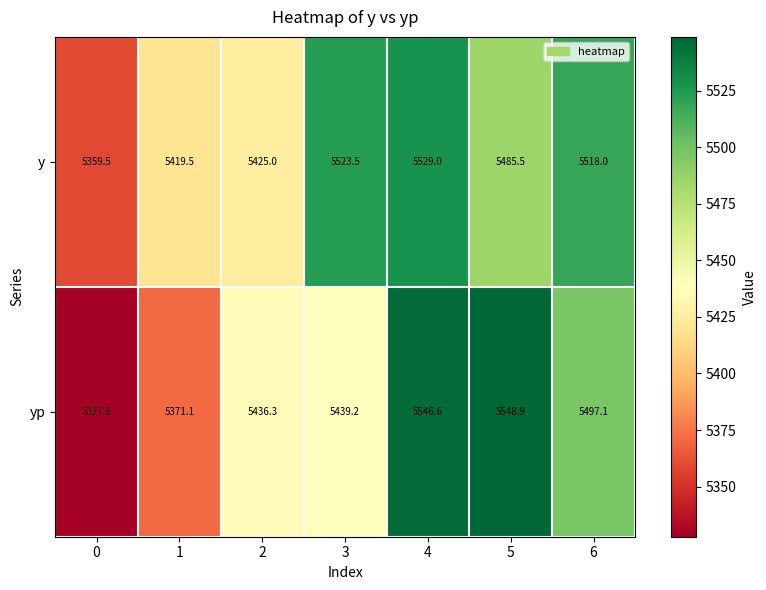

Reading left to right, list all the values displayed in this chart.

y: 0=5359.5	1=5419.5	2=5425.0	3=5523.5	4=5529.0	5=5485.5	6=5518.0
yp: 0=5327.8	1=5371.1	2=5436.3	3=5439.2	4=5546.6	5=5548.9	6=5497.1